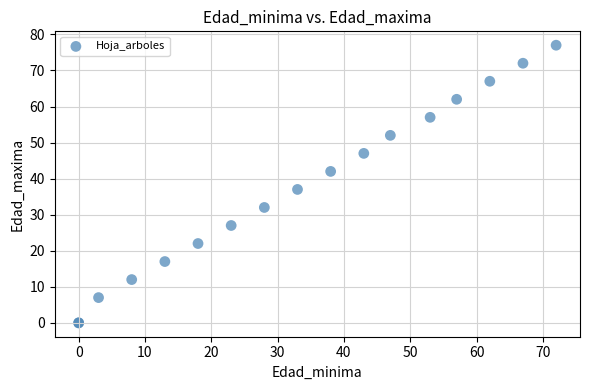

What Y value in the scatter plot is closest to 38?

37